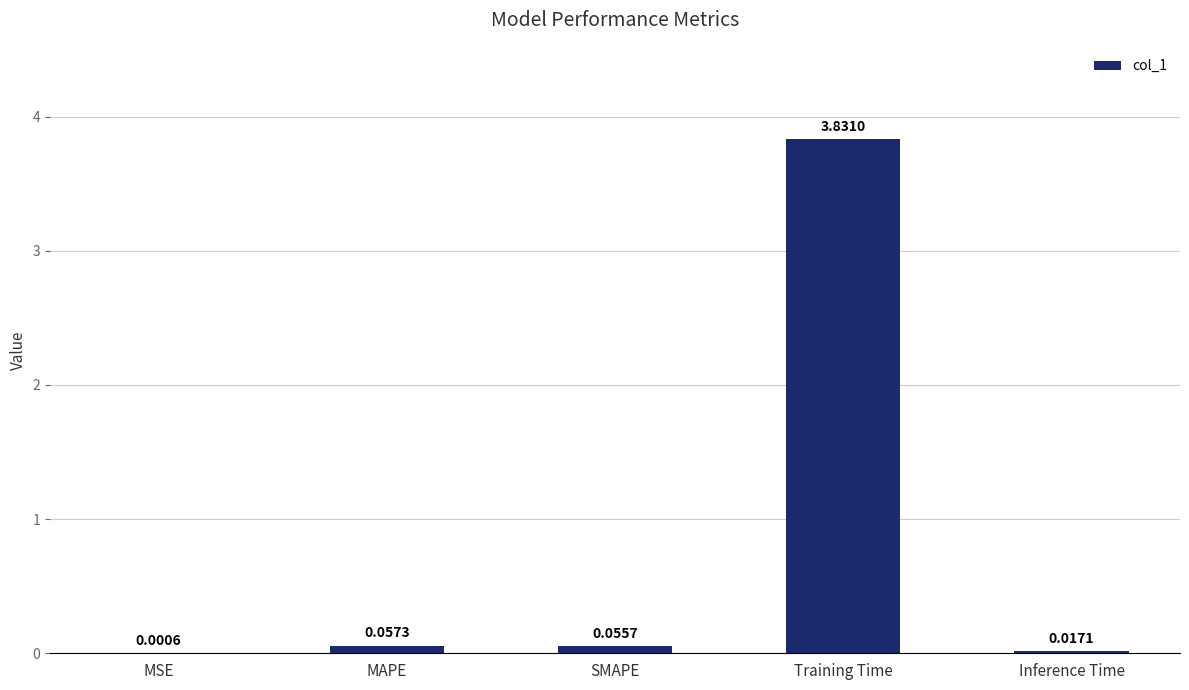

What is the sum of all values?

4.0